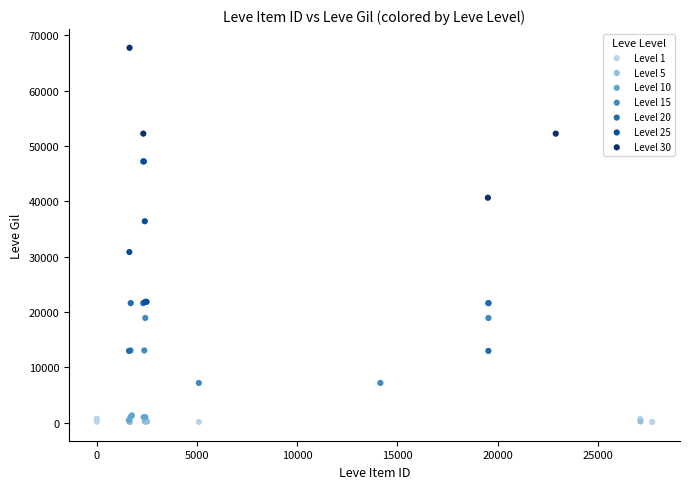

What are all the series names shown in the legend?

Level 1, Level 5, Level 10, Level 15, Level 20, Level 25, Level 30